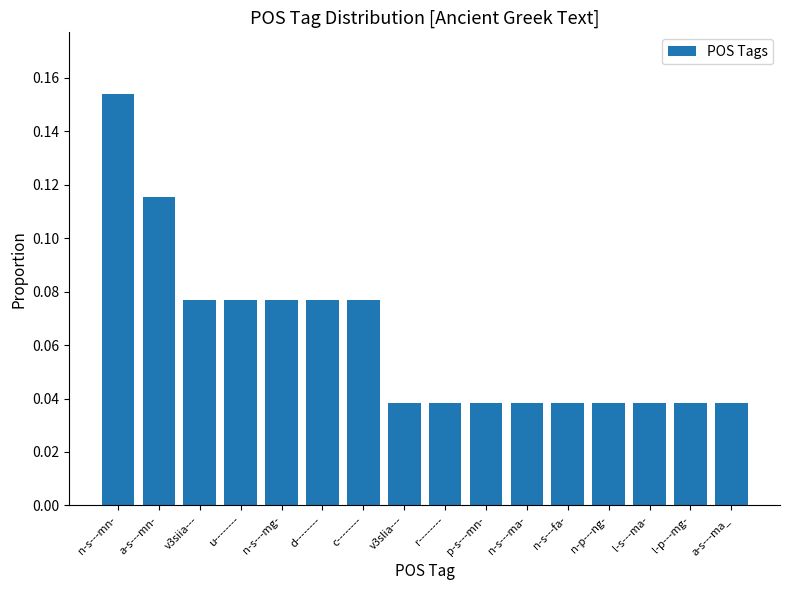

What is the sum of all values?

1.0